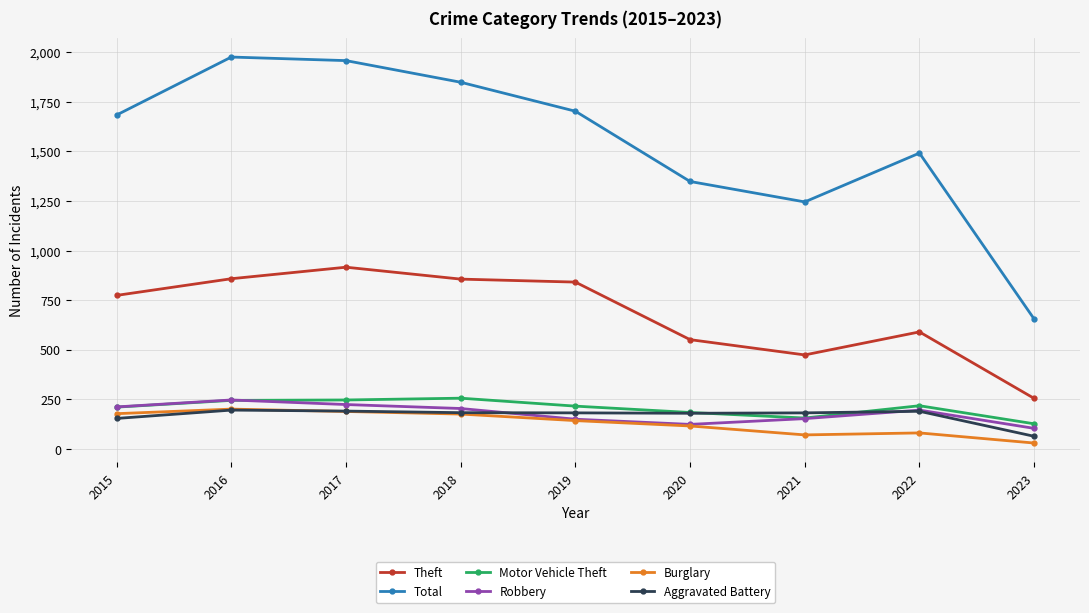

The value of Theft at 2015 is 774. True or false?

True